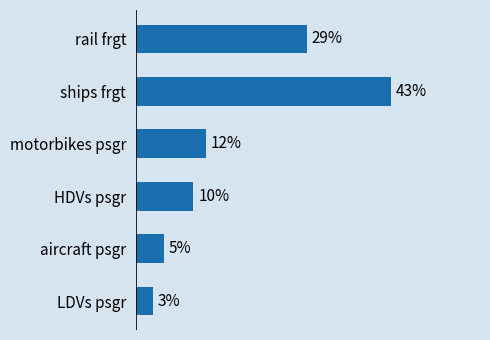

Are the bars horizontal?

Yes